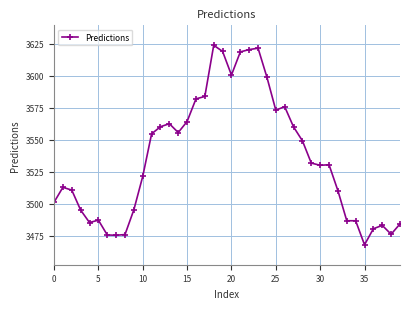

What is the value of the 10th point from the left?

3495.4